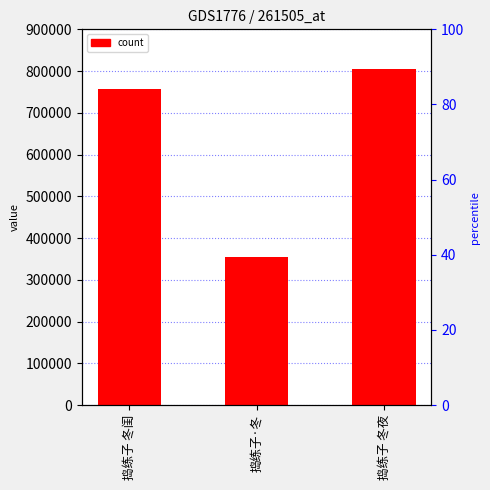

Is it true that the value at 捣练子 冬夜 is 804445?

True